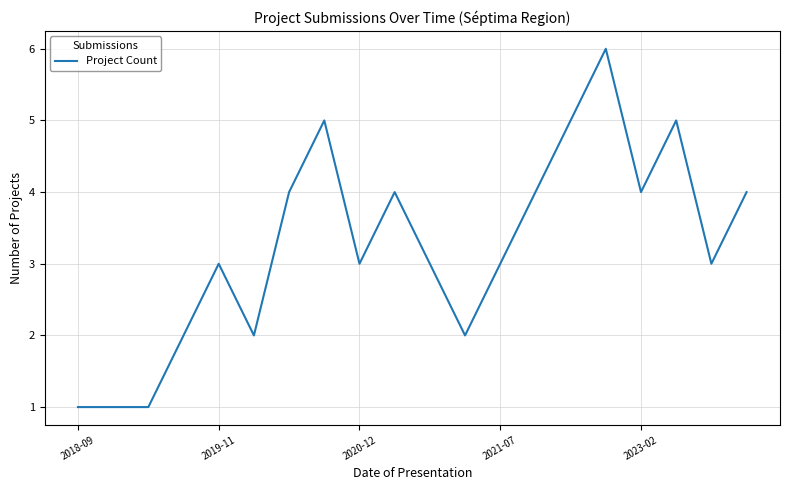

What is the difference between the maximum and minimum values?

5